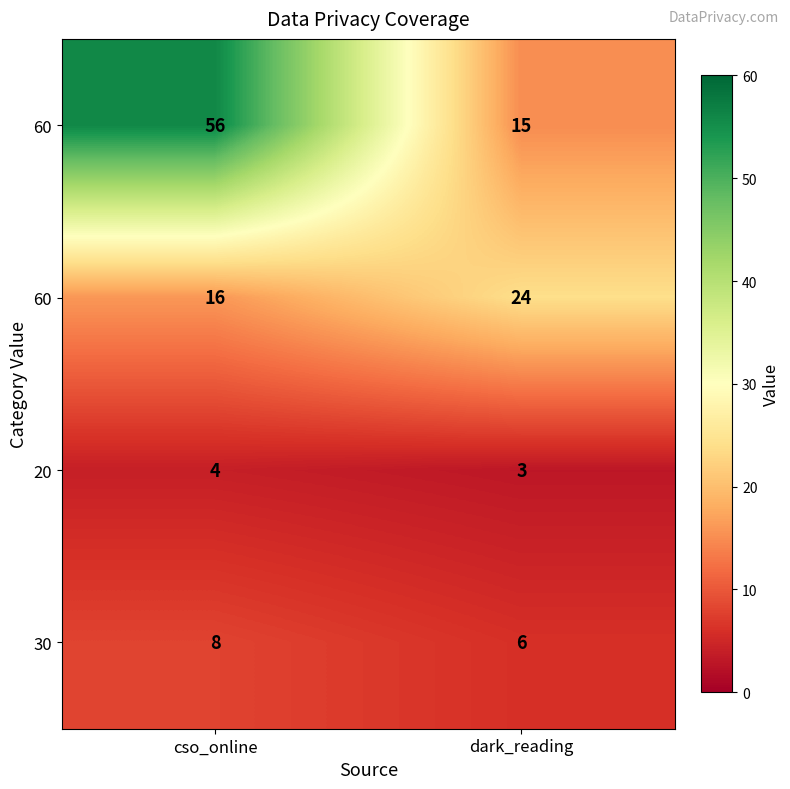

What is the maximum value shown in the chart?

56